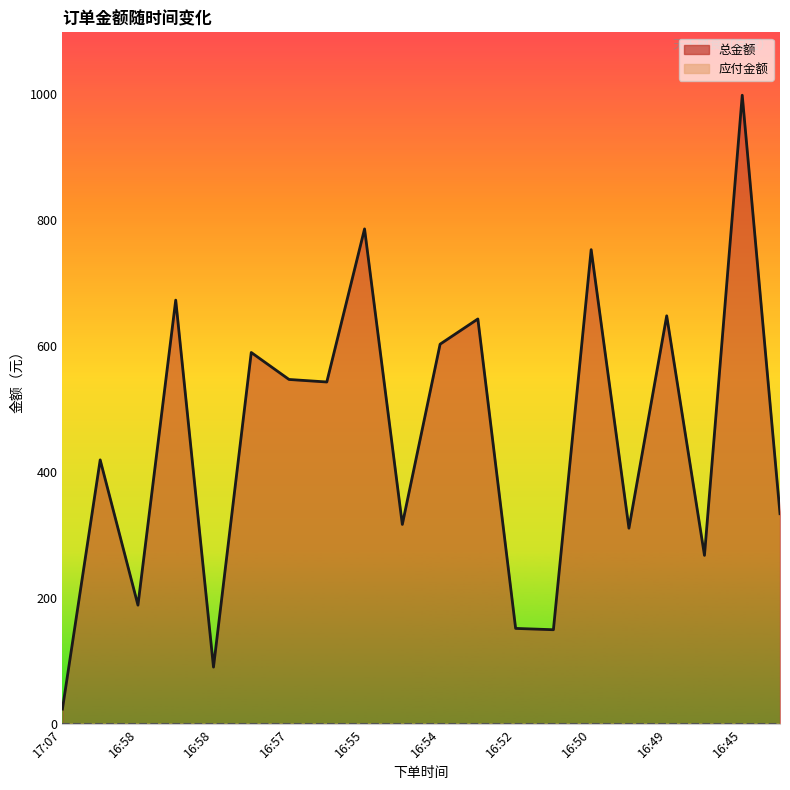

What is the smallest value displayed?

24.0